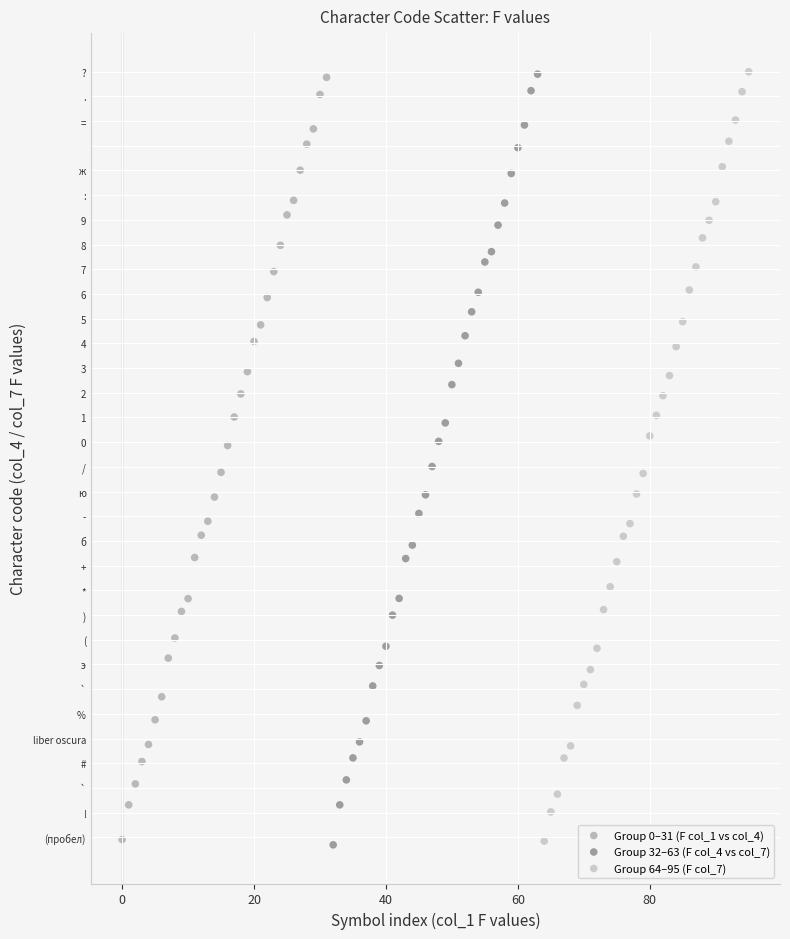

Which series has the widest spread of Y values?

Group 32–63 (F col_4 vs col_7)